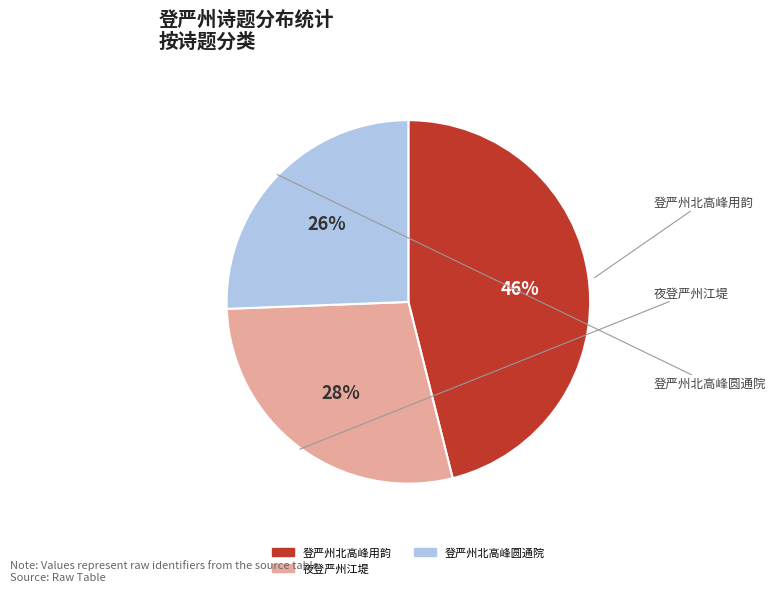

Does any single category account for the majority?

No